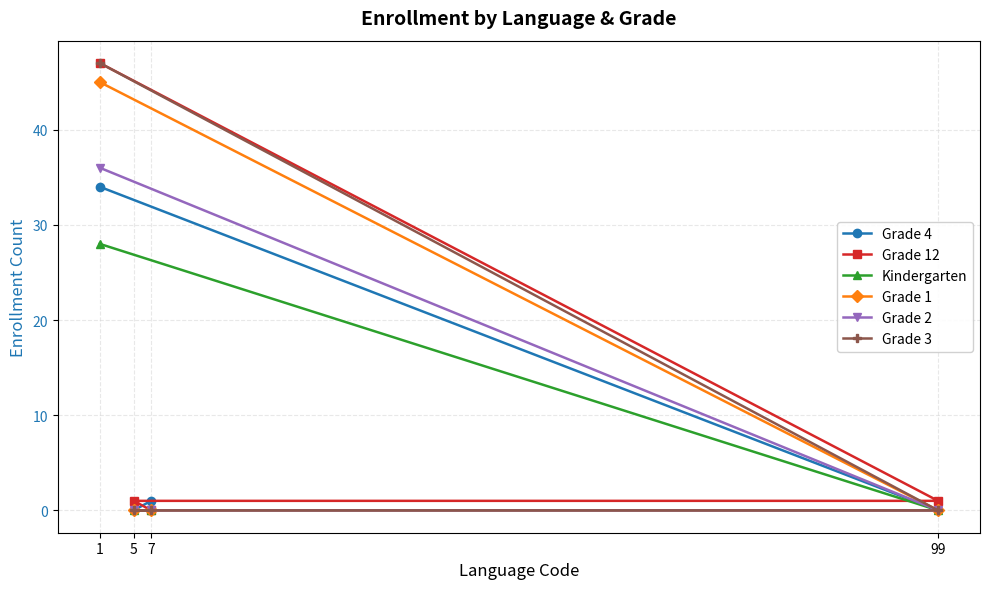

Between 1 and 5, which series saw the biggest shift?

Grade 3